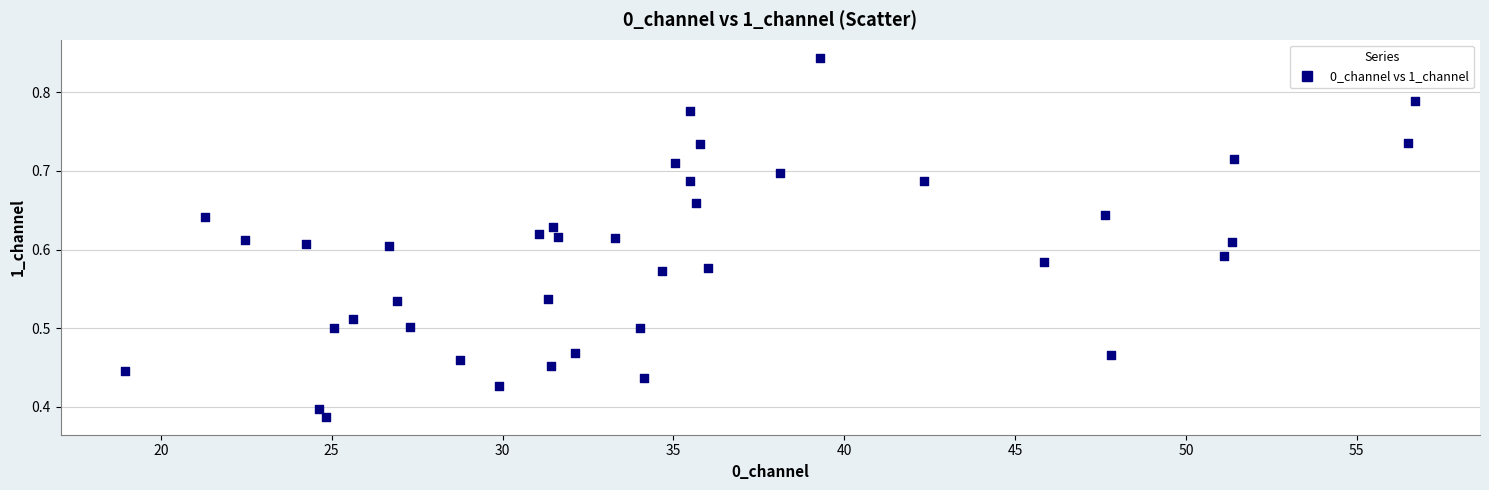

What is the range of X values (max minus min)?

37.8